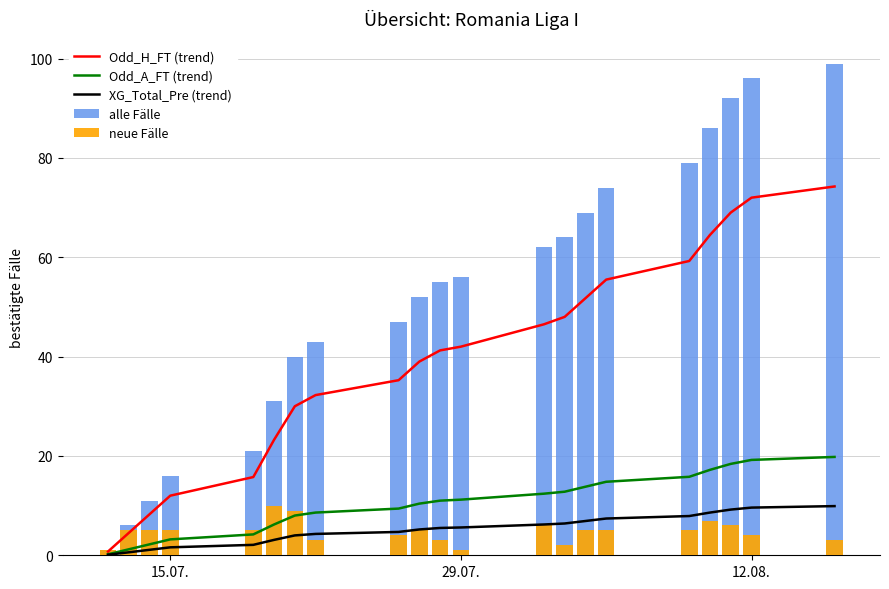

Is it true that neue Fälle equals 15.7 at 5?

False